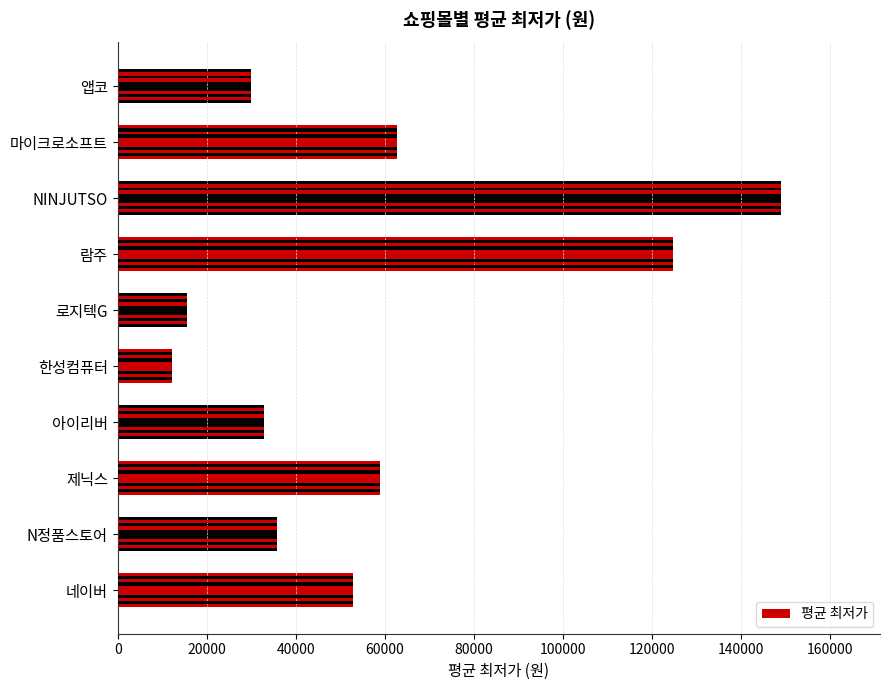

What is the average value?

57504